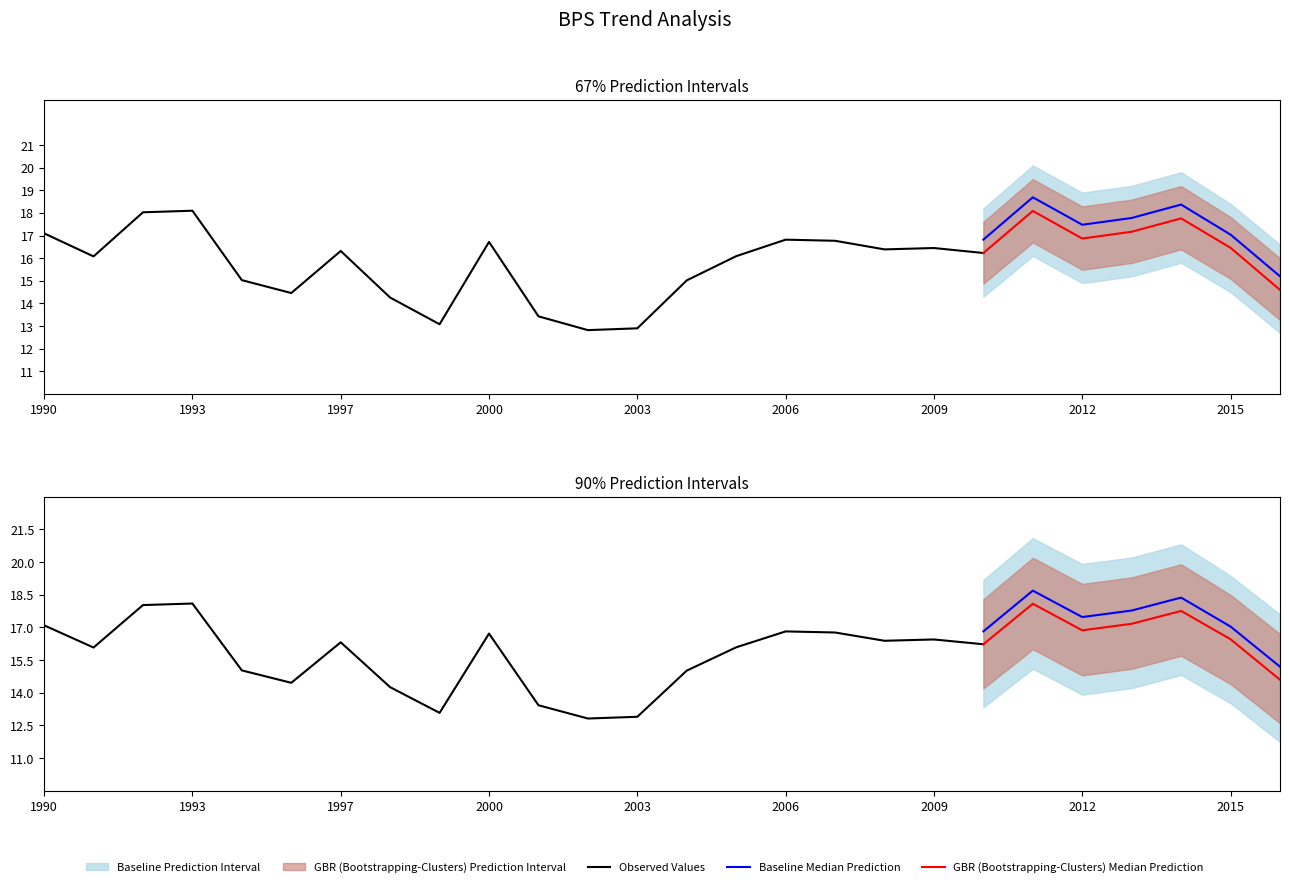

Where is the first local maximum for BPS_lower?

1993